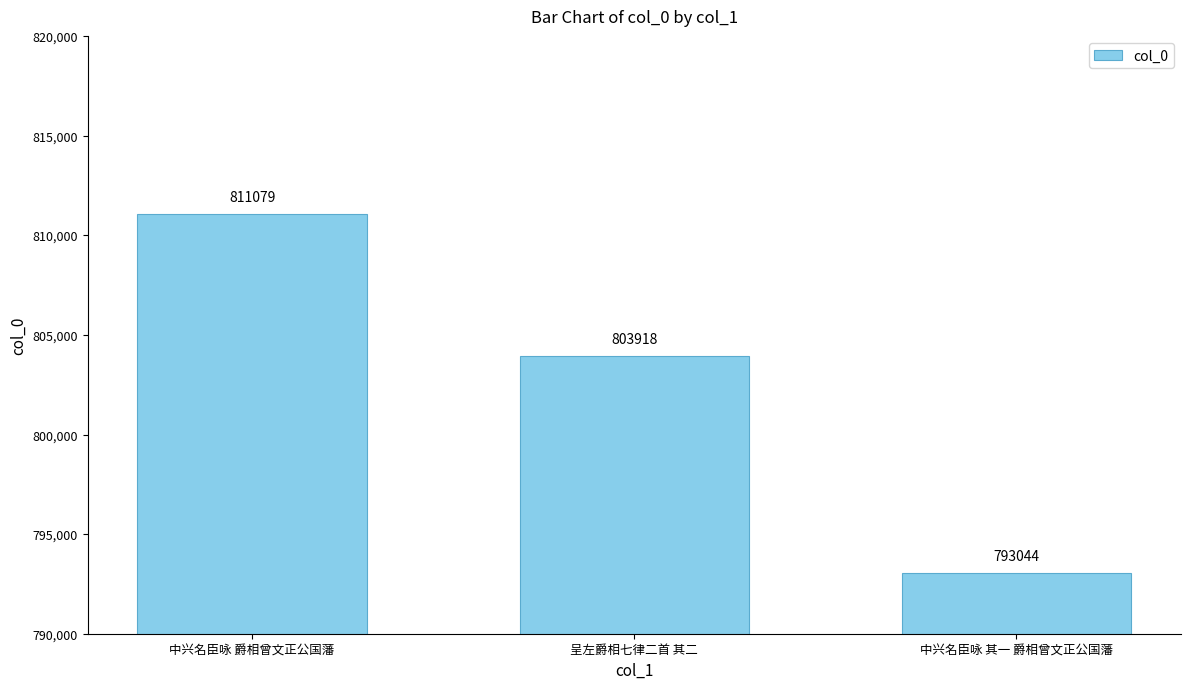

What is the difference between the maximum and second lowest values?

7161